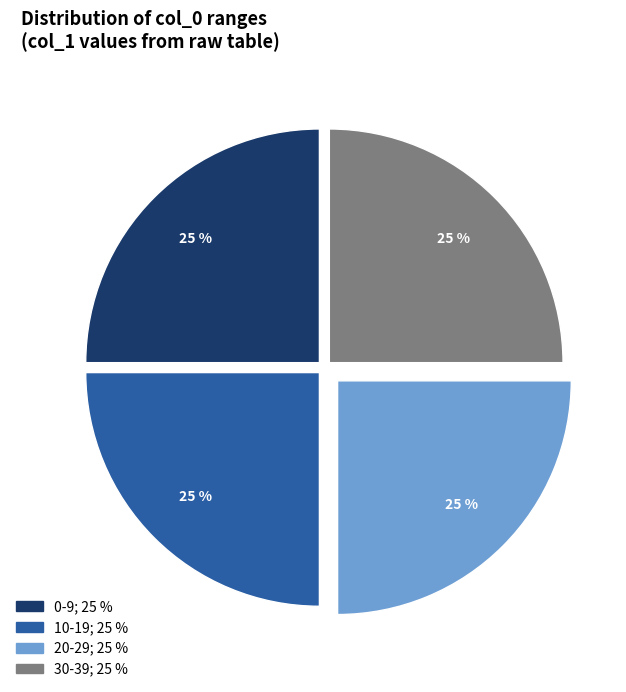

Does any single category account for the majority?

No